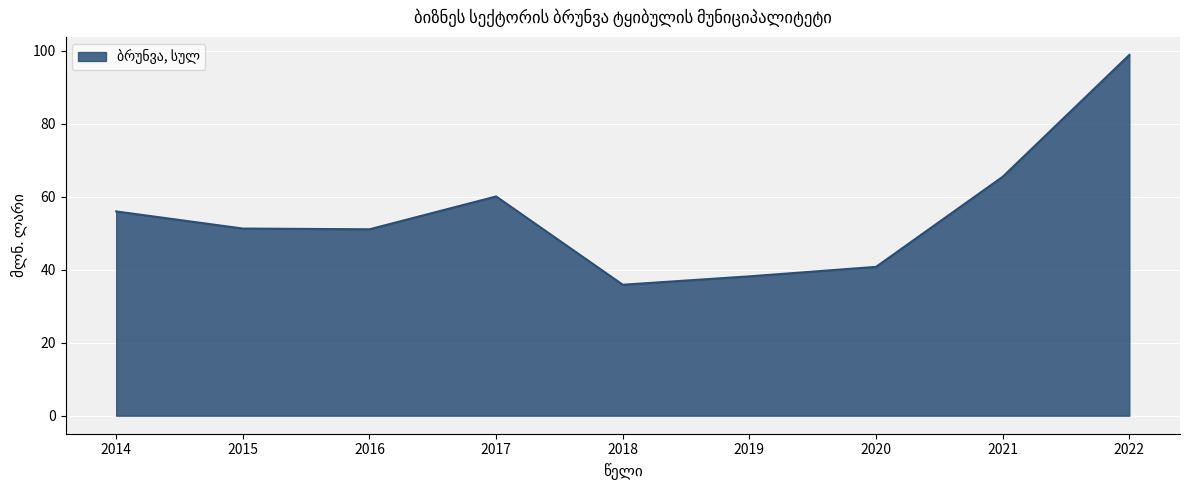

At which label is the value closest to 67?

2021